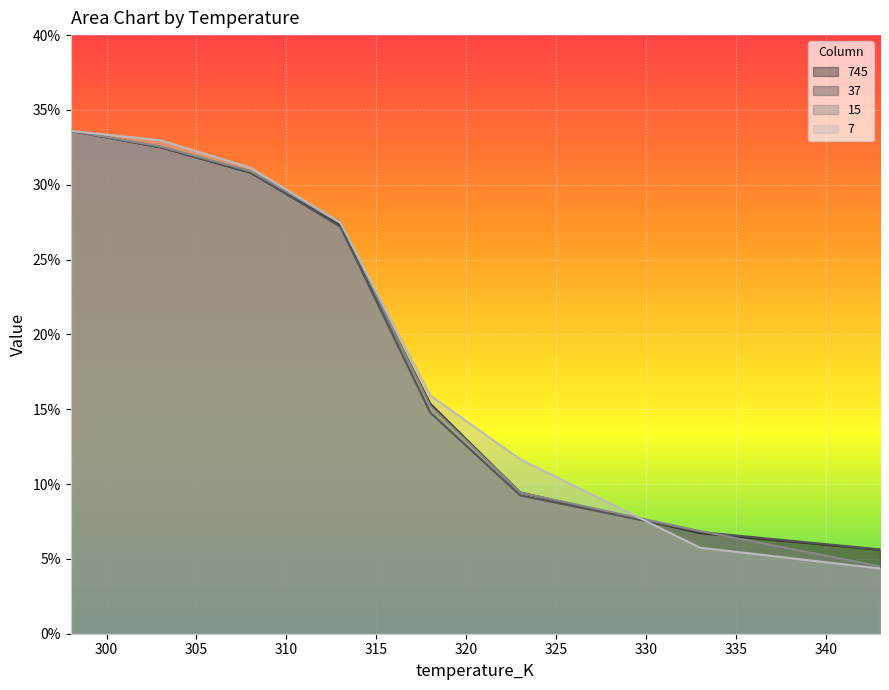

Reading right to left, list all the values displayed in this chart.

745: 343=5.6	333=6.7	323=9.4	318=15.4	313=27.3	308=30.8	303=32.5	298=33.6
37: 343=5.6	333=6.8	323=9.2	318=14.8	313=27.2	308=30.8	303=32.5	298=33.6
15: 343=4.5	333=6.9	323=9.4	318=15.2	313=27.5	308=30.9	303=32.6	298=33.6
7: 343=4.4	333=5.8	323=11.6	318=15.9	313=27.5	308=31.1	303=33.0	298=33.6